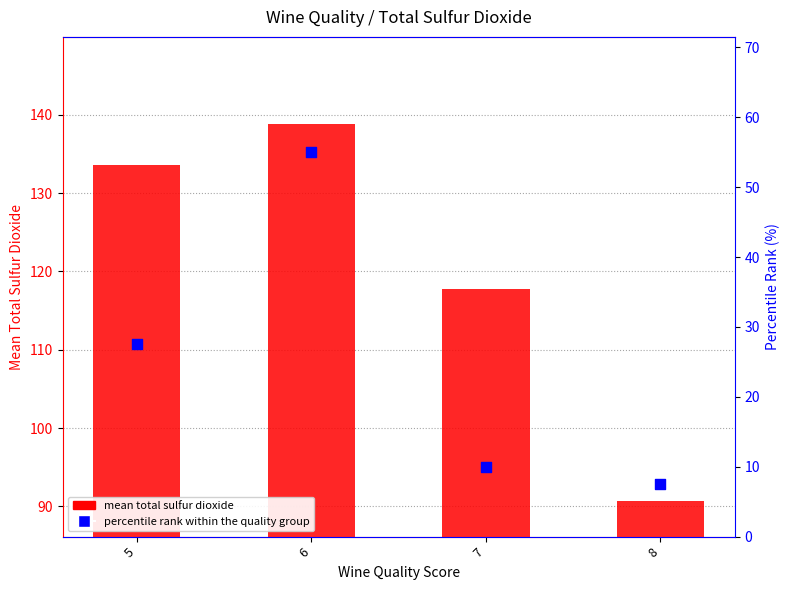

Which series has the largest total across all categories?

mean total sulfur dioxide